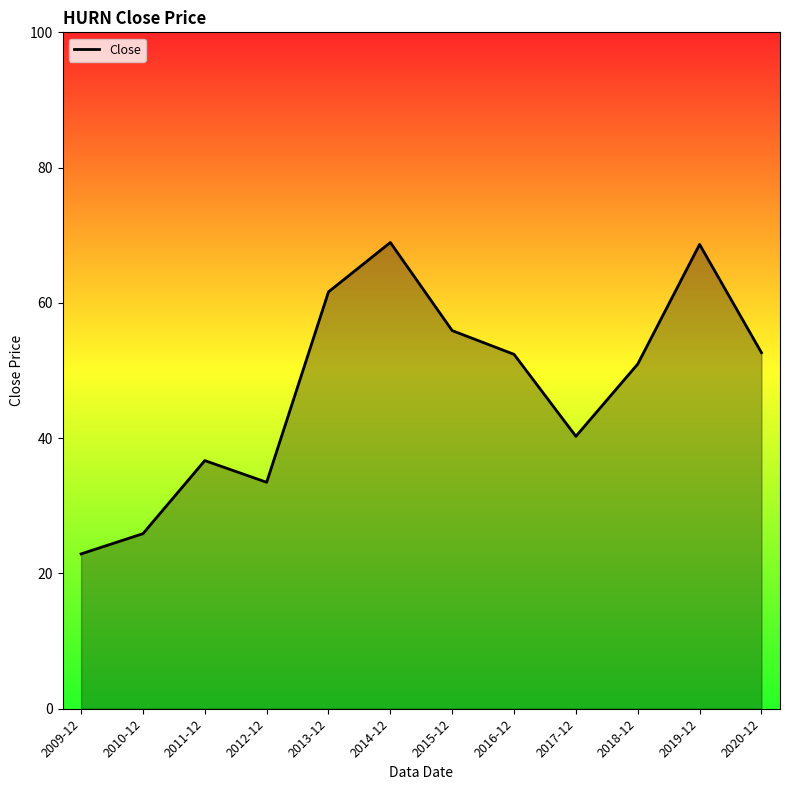

What is the change in value from 2013-12 to 2017-12?

-21.4